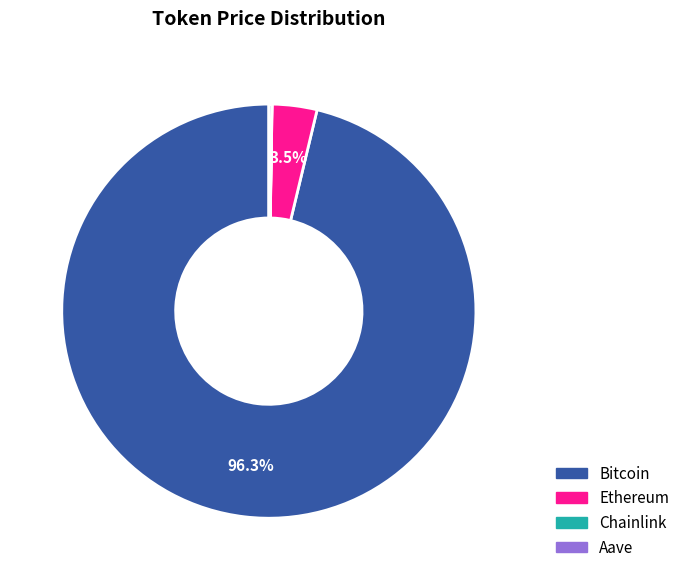

Does any single category account for the majority?

Yes